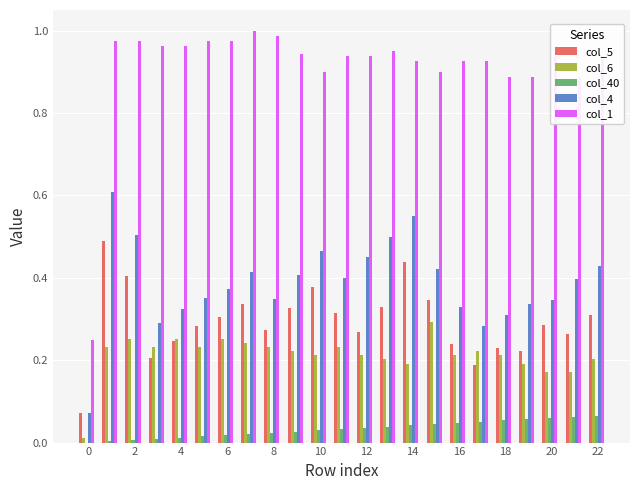

Which series has the largest total across all categories?

col_1